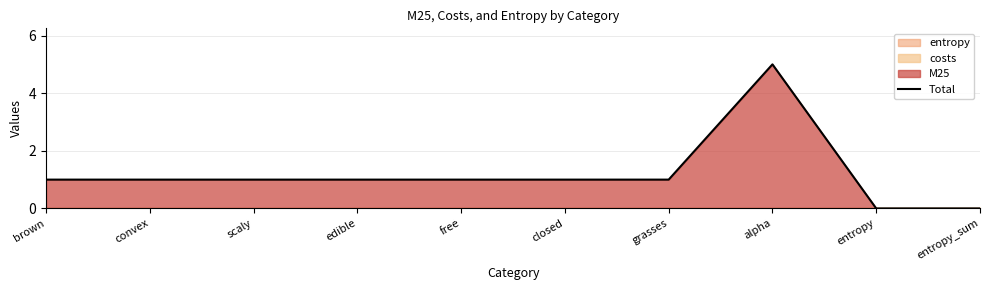

Approximately how many times larger is the value at closed compared to alpha?

0.2